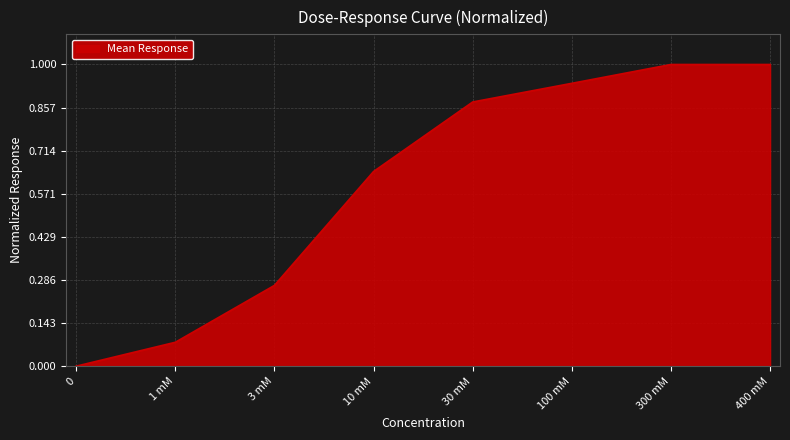

What is the change in value from 3 mM to 100 mM?

+0.7